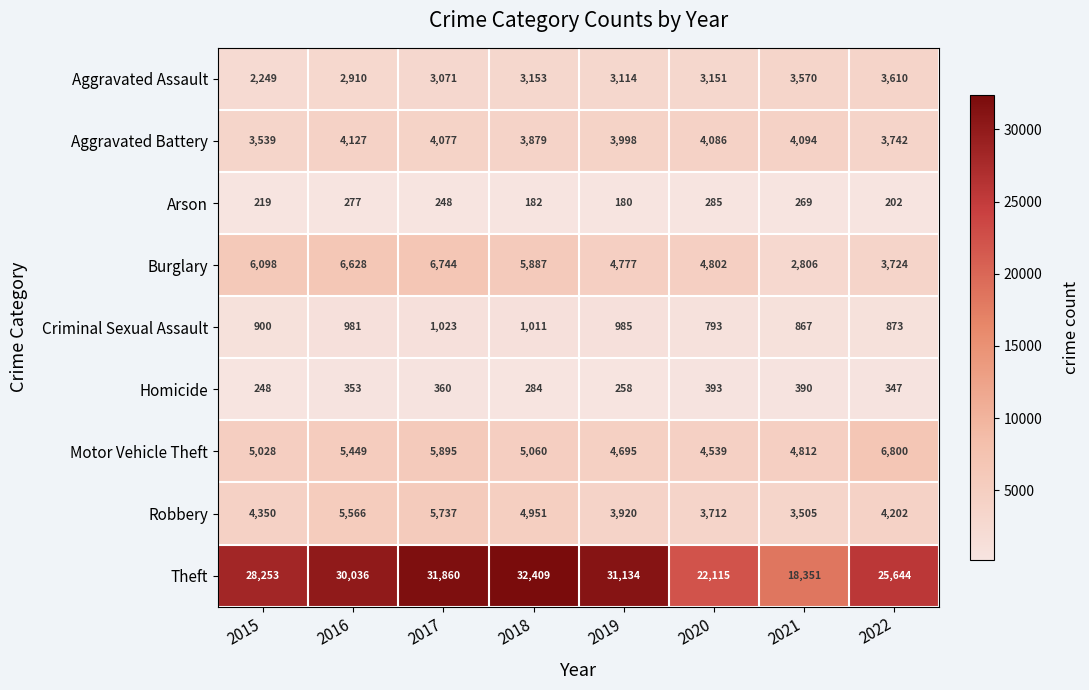

At which category does the chart reach its peak across all series?

2018